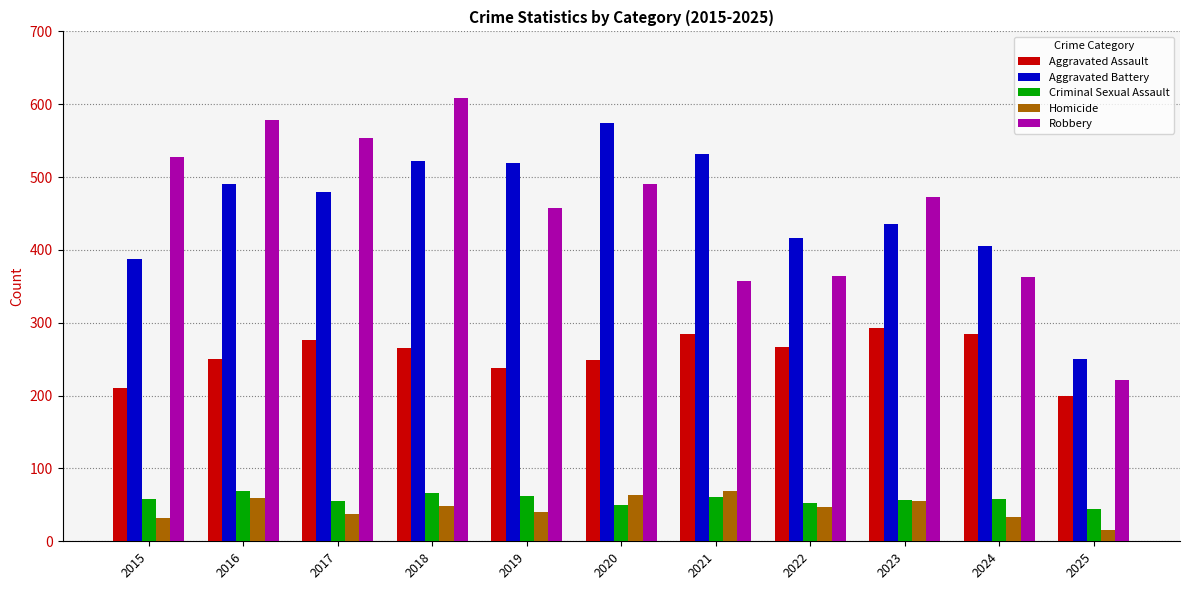

Is the value of Homicide at 2025 greater than the value of Criminal Sexual Assault at 2021?

No